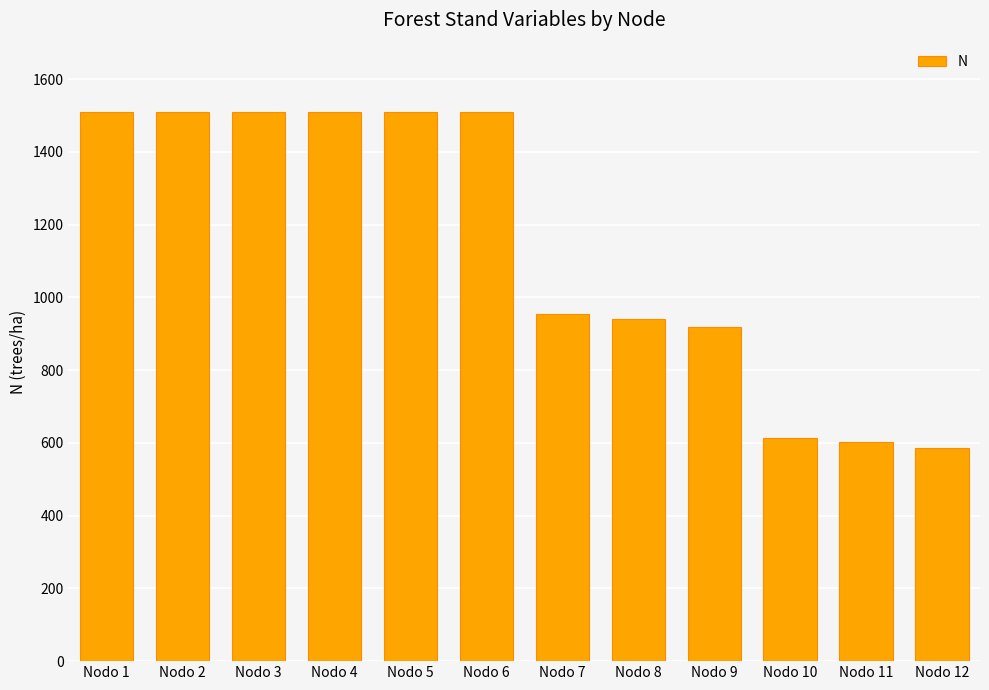

What is the value of the 1st bar from the left?

1510.2